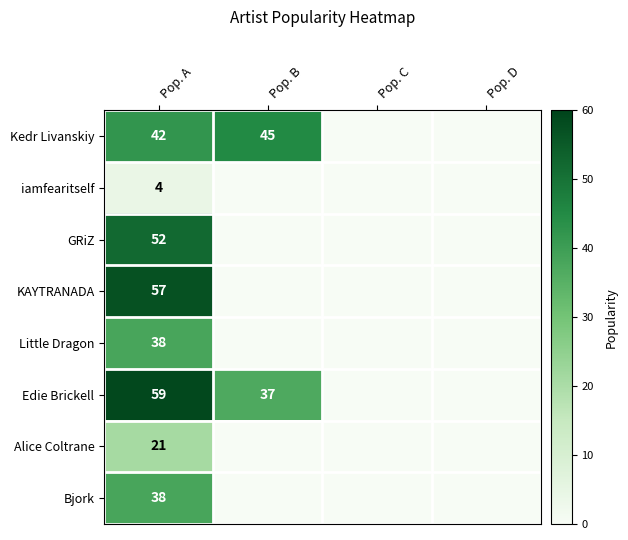

Which label corresponds to the smallest value in the chart?

Pop. C